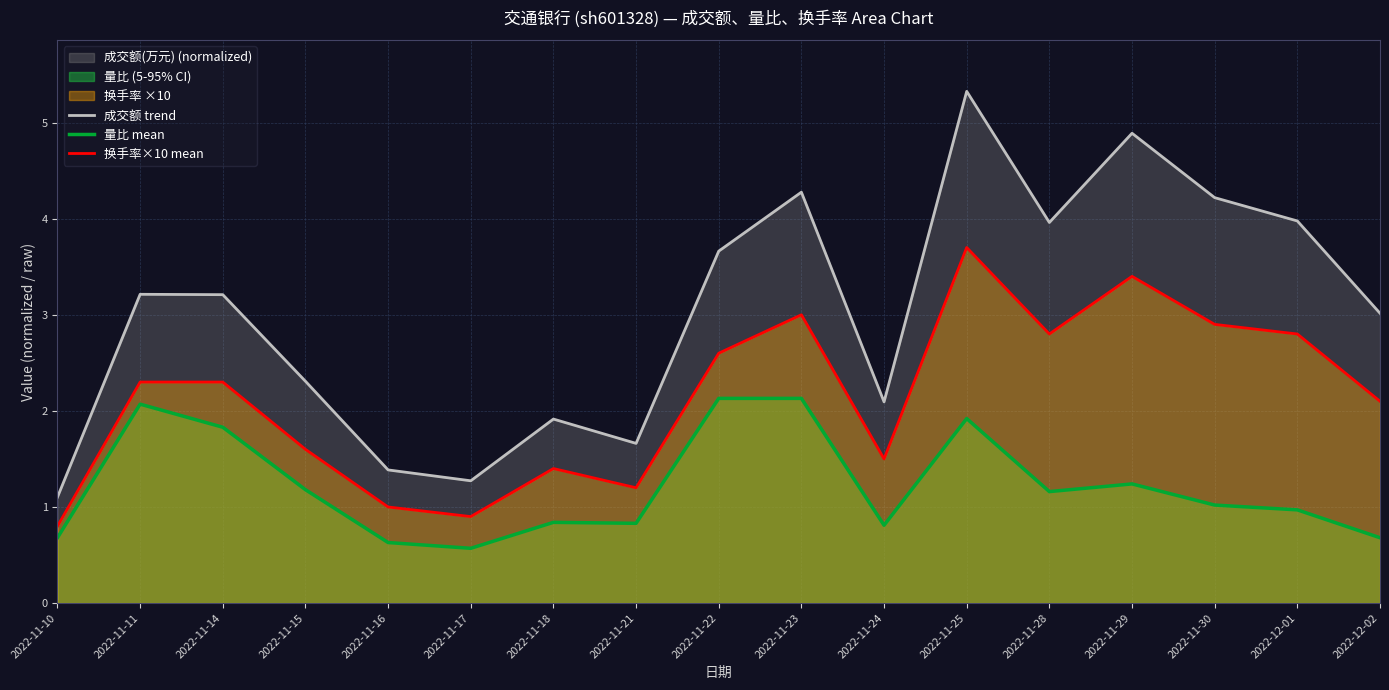

True or false: 成交额 trend and 量比 mean cross at least once.

False